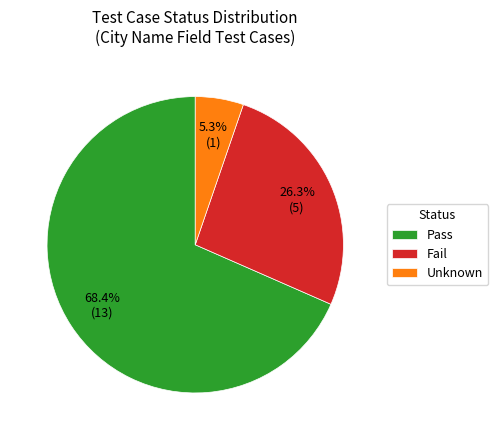

To the nearest percent, what is the difference between the Pass and Fail slice percentages?

42%